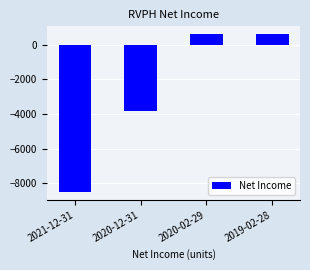

How many distinct data groups are displayed?

1